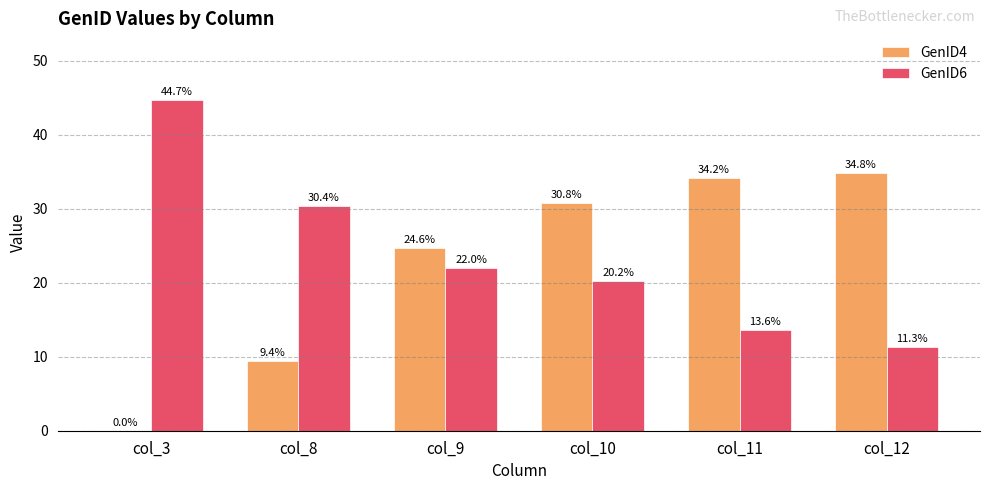

True or false: GenID6 has a value of 30.4 at col_8.

True